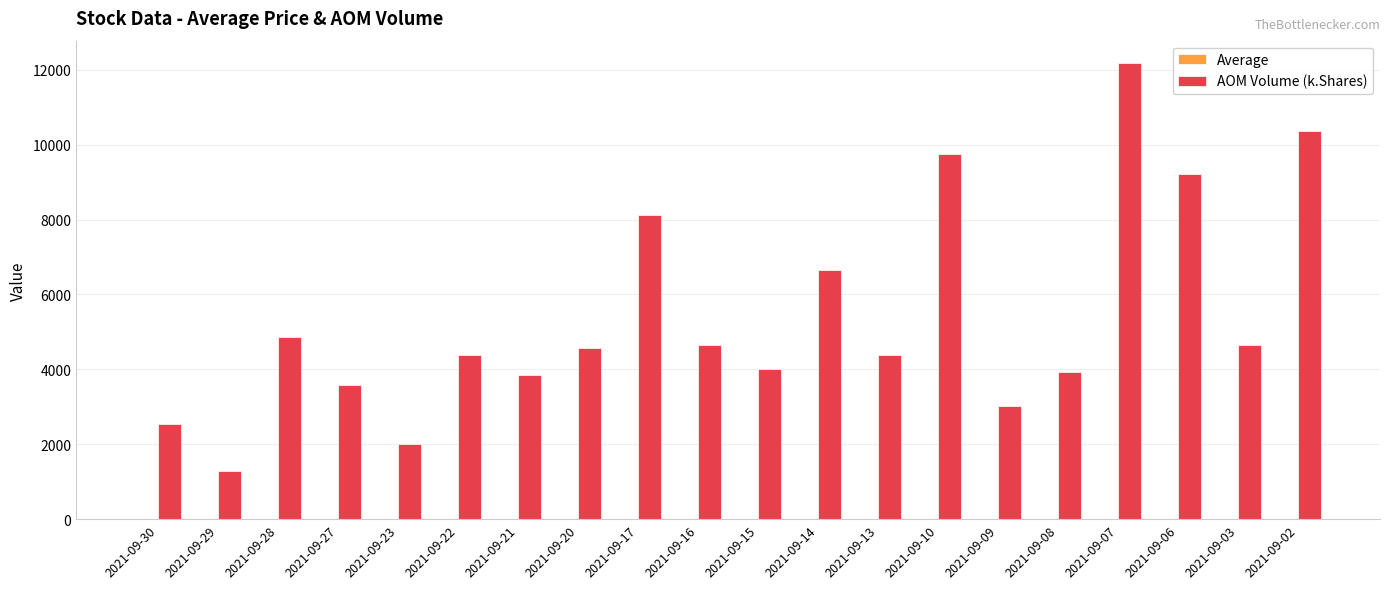

Between 2021-09-22 and 2021-09-06, which series saw the biggest shift?

AOM Volume (k.Shares)